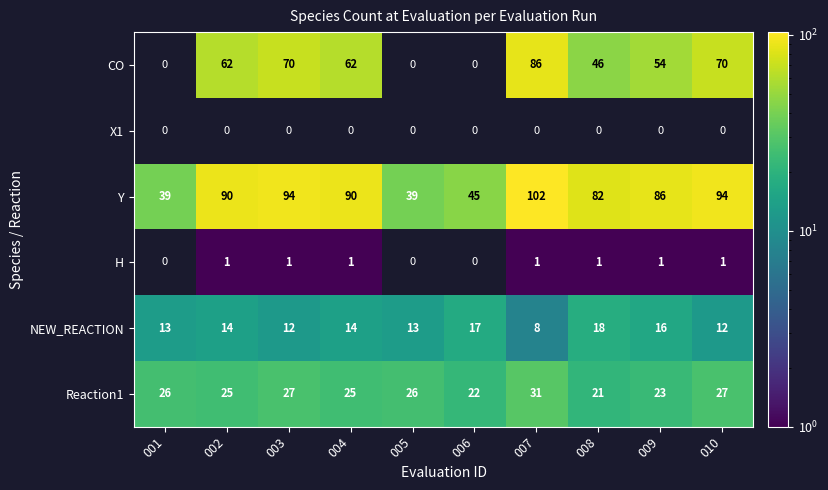

How many values in the Reaction1 series are below 26?

5